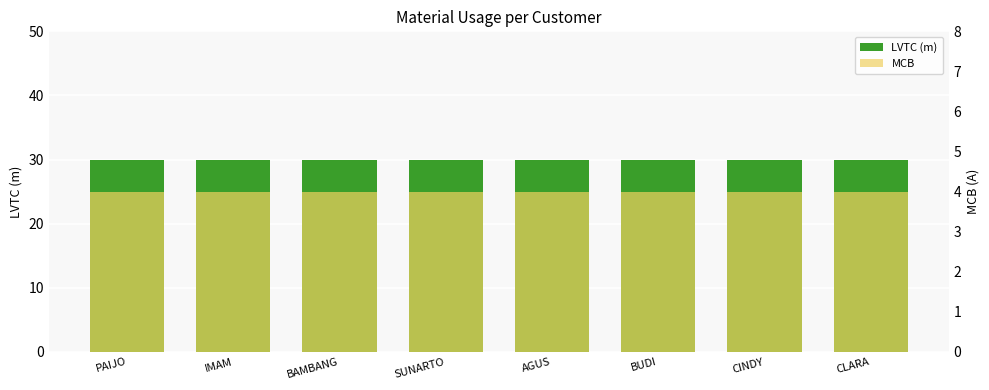

Reading right to left, what are all the values shown in this chart?

LVTC (m): 30	30	30	30	30	30	30	30
MCB: 4	4	4	4	4	4	4	4